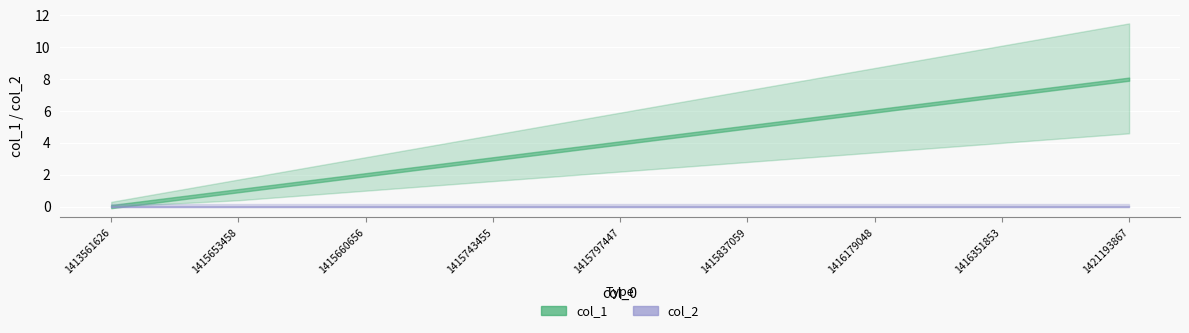

Which series has the widest spread of values?

col_1